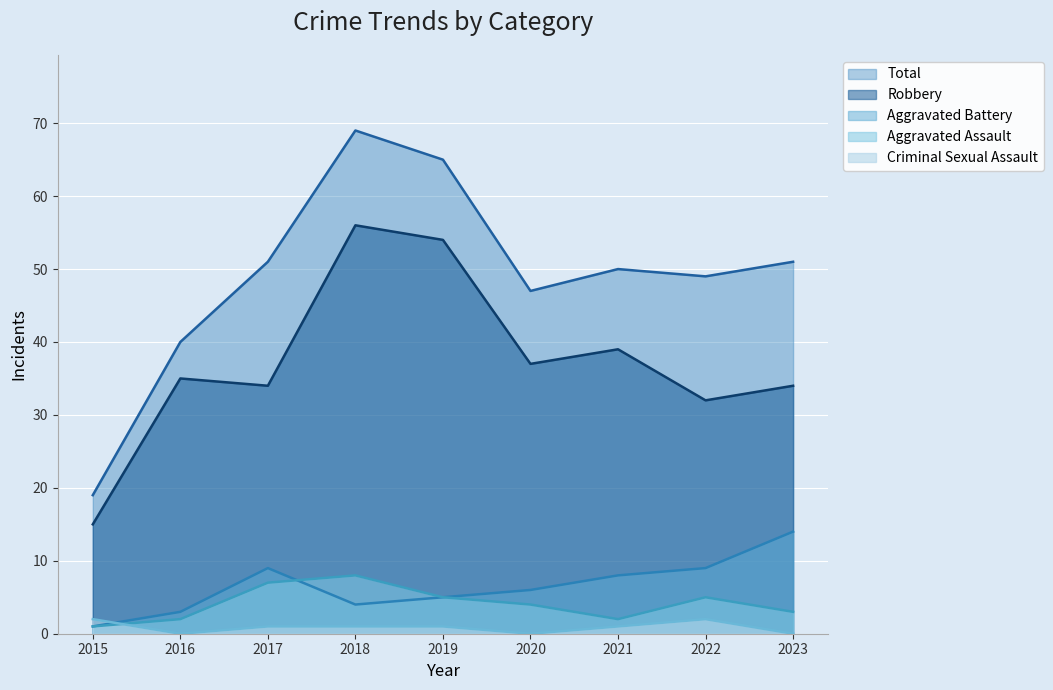

Reading left to right, extract all data points from this chart.

Aggravated Assault: 2015=1	2016=2	2017=7	2018=8	2019=5	2020=4	2021=2	2022=5	2023=3
Aggravated Battery: 2015=1	2016=3	2017=9	2018=4	2019=5	2020=6	2021=8	2022=9	2023=14
Criminal Sexual Assault: 2015=2	2016=0	2017=1	2018=1	2019=1	2020=0	2021=1	2022=2	2023=0
Robbery: 2015=15	2016=35	2017=34	2018=56	2019=54	2020=37	2021=39	2022=32	2023=34
Total: 2015=19	2016=40	2017=51	2018=69	2019=65	2020=47	2021=50	2022=49	2023=51